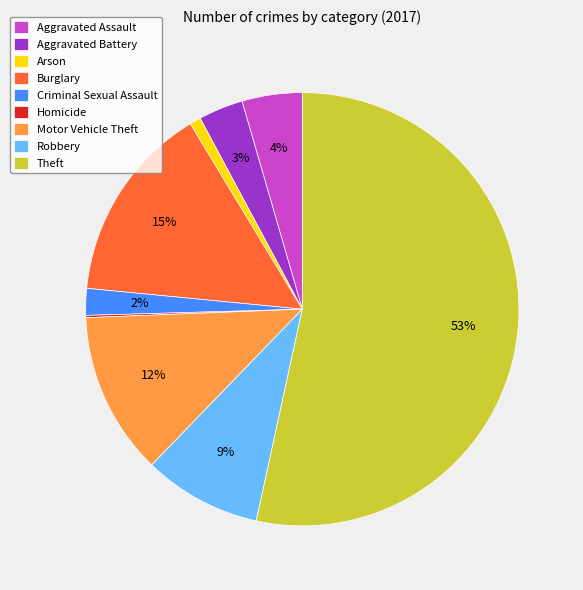

True or false: Theft accounts for 65% of the total.

False